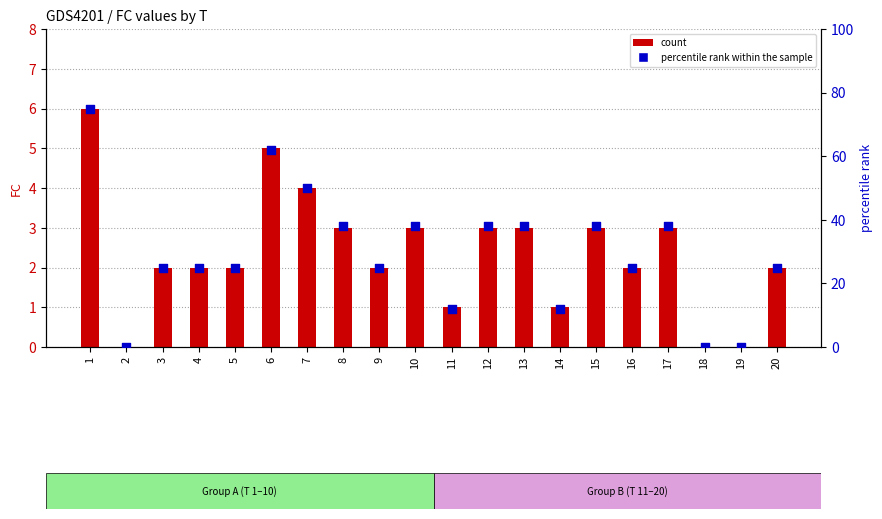

Is the value of count at 8 greater than the value of percentile rank within the sample at 20?

No